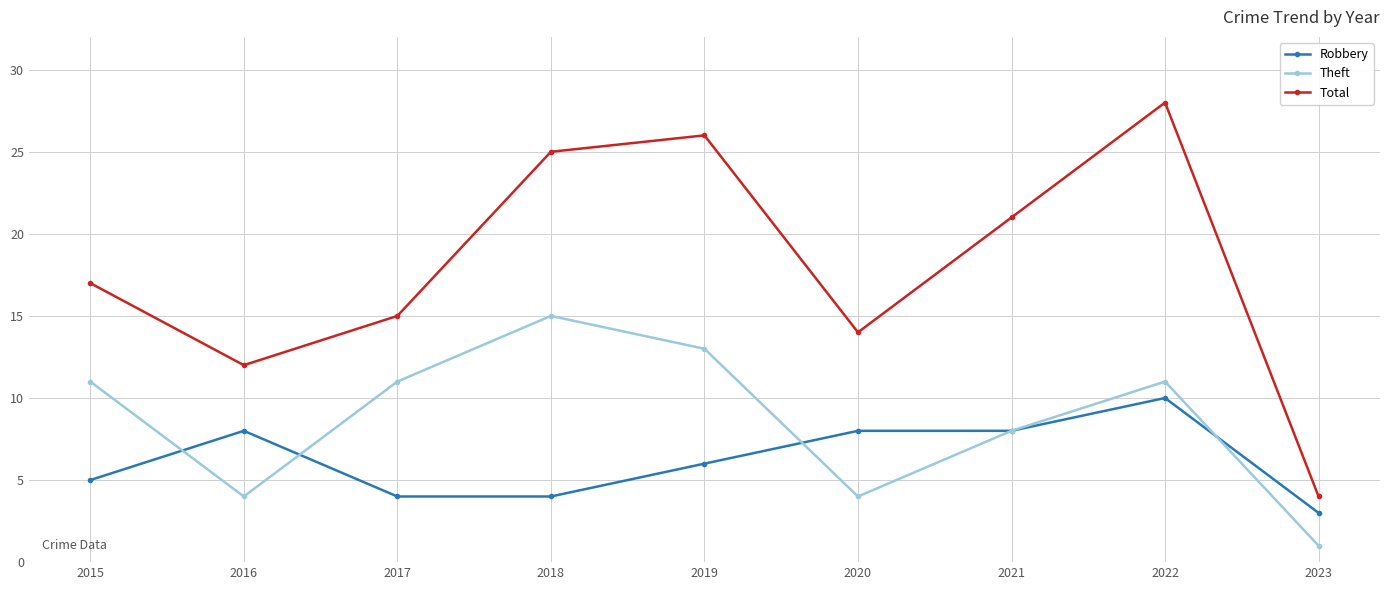

Which series has the largest total across all categories?

Total